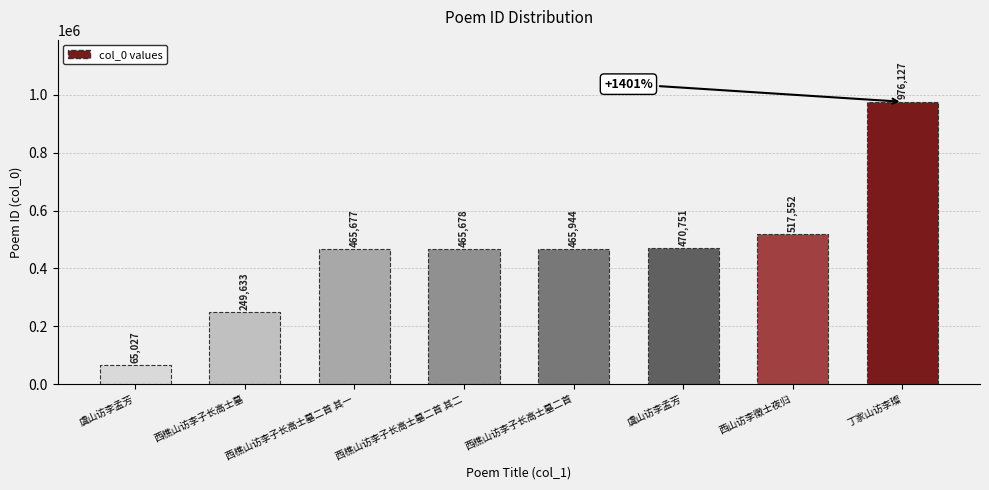

Reading right to left, list all the values displayed in this chart.

976127	517552	470751	465944	465678	465677	249633	65027